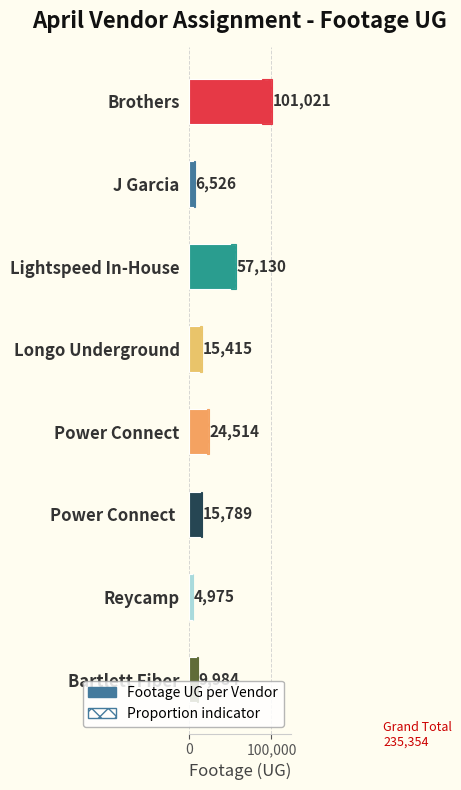

What is the difference between the second highest and minimum values?

52155